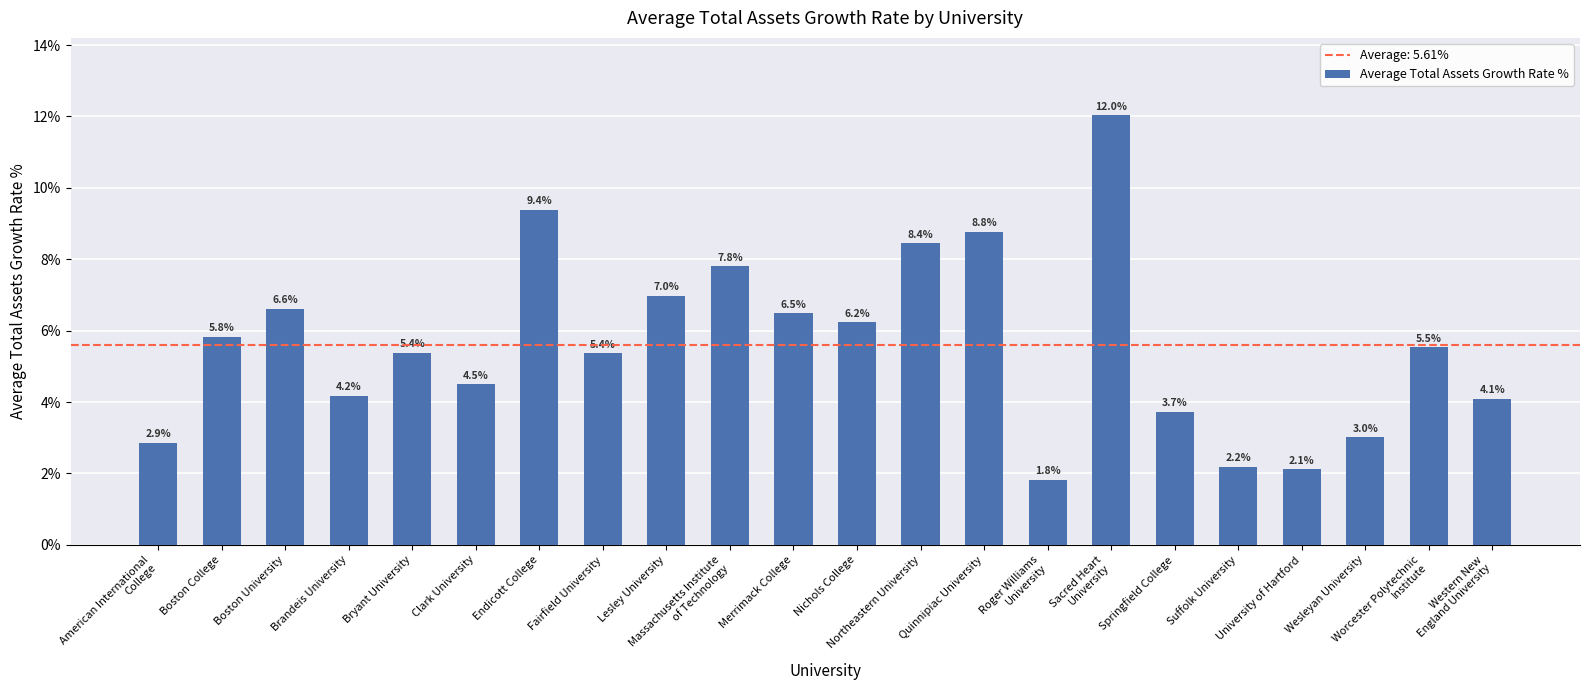

Are the bars horizontal?

No